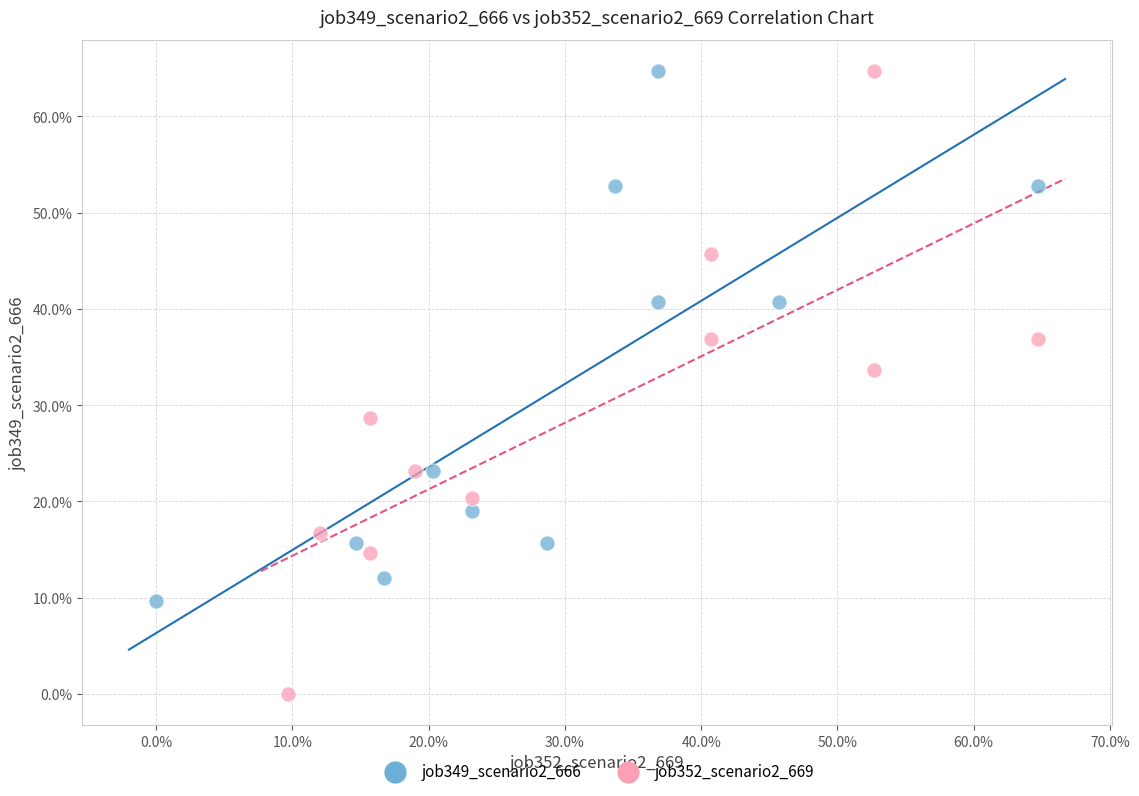

Which series has the widest spread of Y values?

job352_scenario2_669